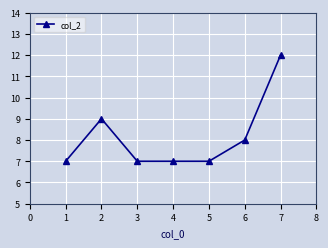

Reading left to right, what are all the values shown in this chart?

1=7	2=9	3=7	4=7	5=7	6=8	7=12